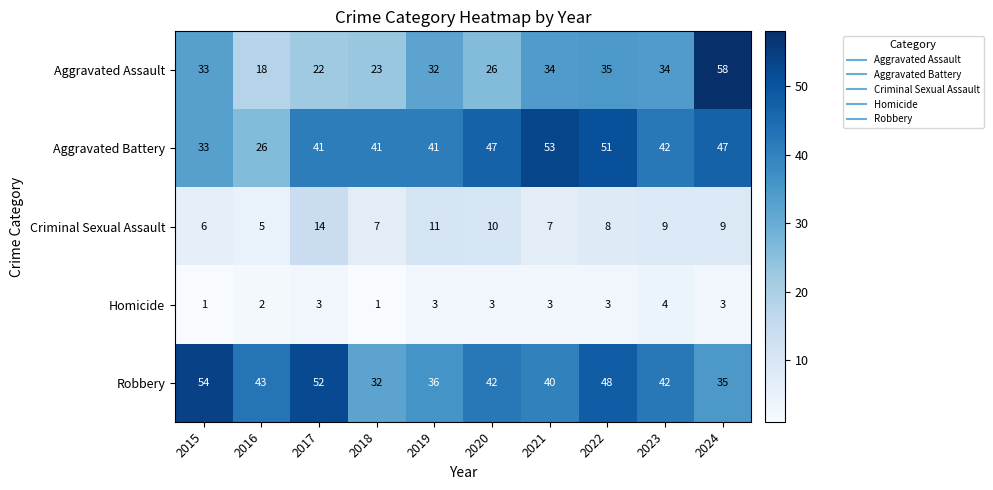

Count the number of data series in this chart.

5